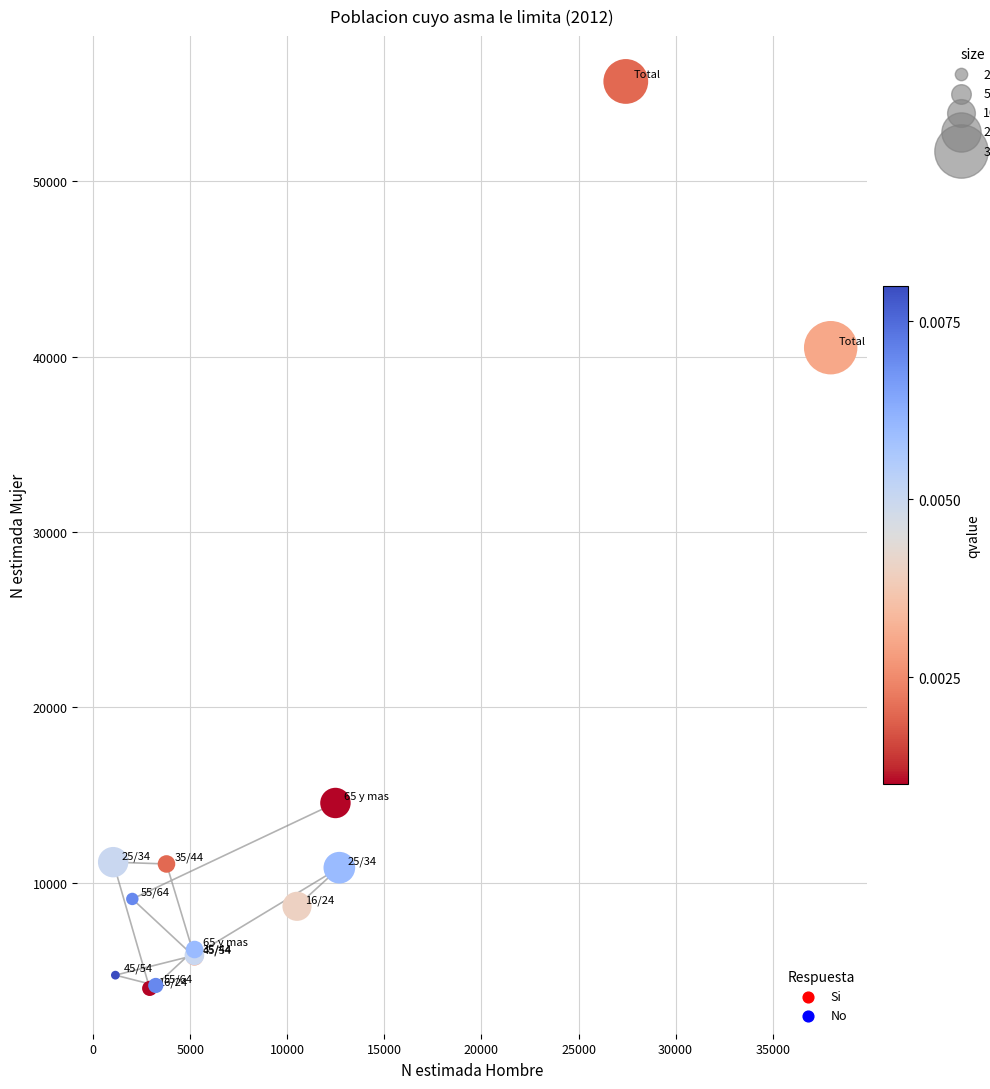

What are all the series names shown in the legend?

Si, No